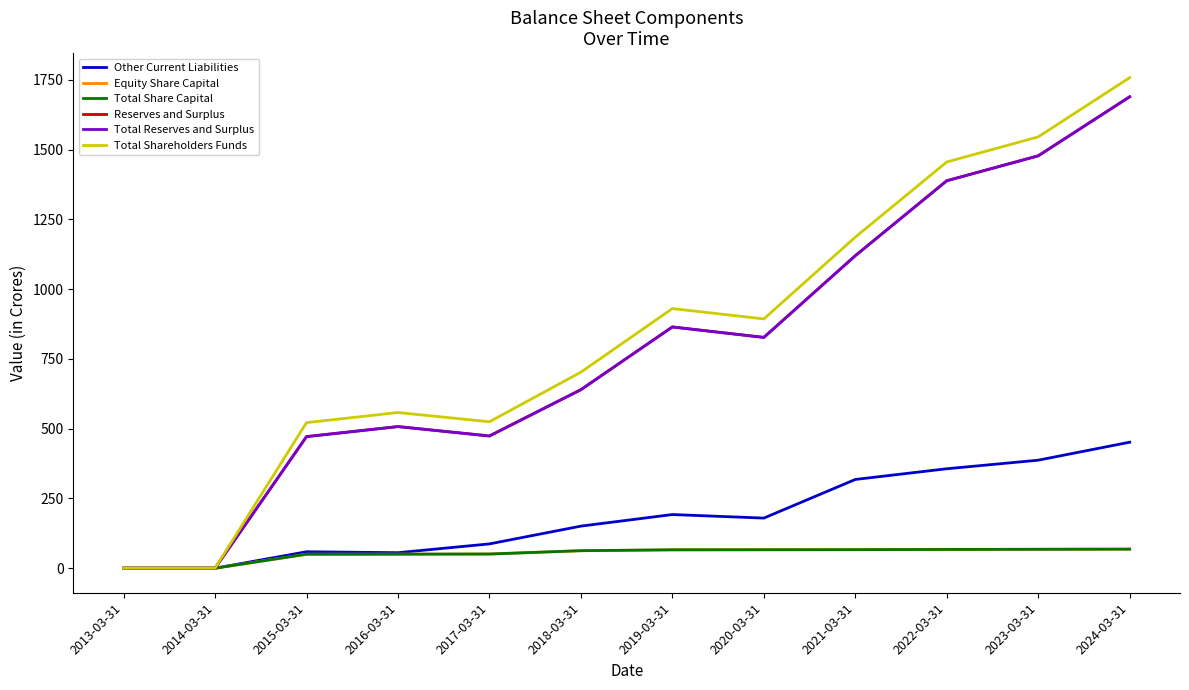

What is the difference between the Reserves and Surplus values at 2022-03-31 and 2023-03-31?

89.3